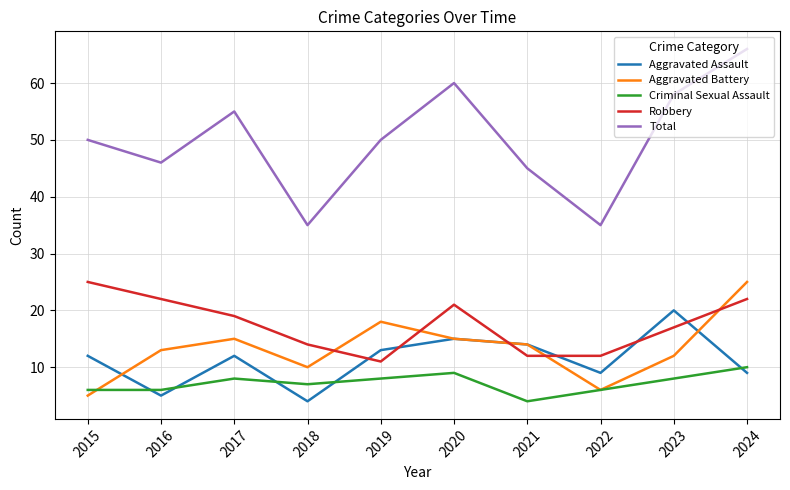

What is the spread (max minus min) of values at 2016?

41